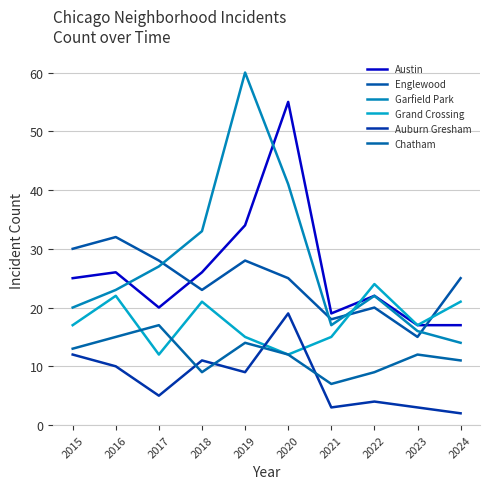

At how many categories does at least one series exceed 29?

5